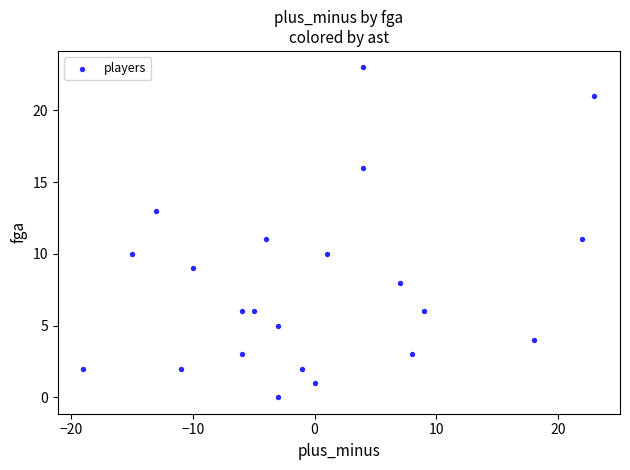

What is the range of Y values (max minus min)?

23